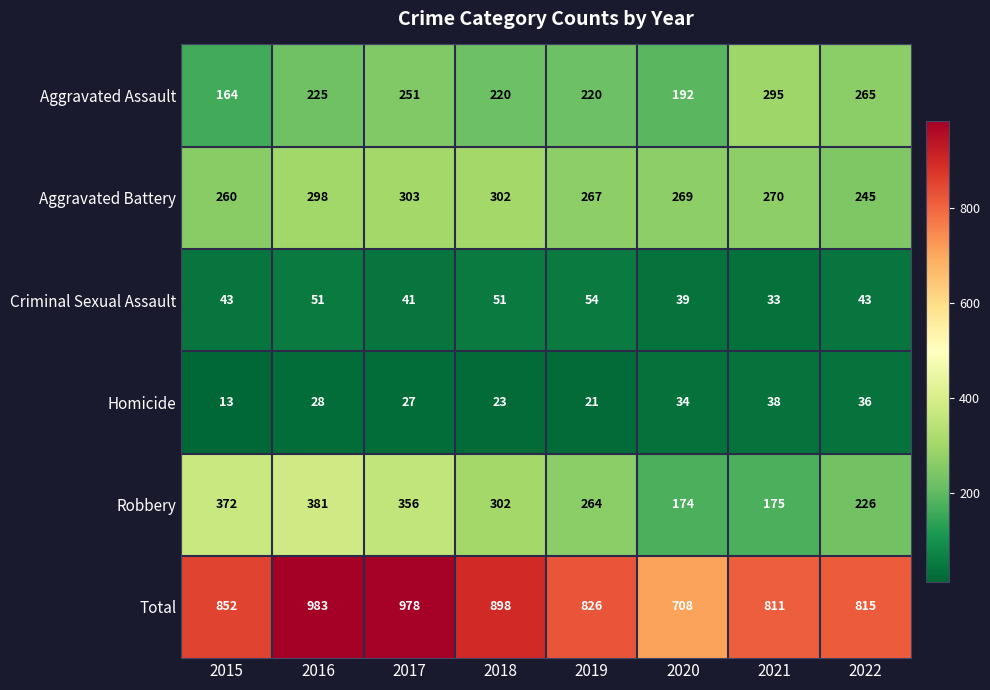

What is the average value of the Homicide series?

28